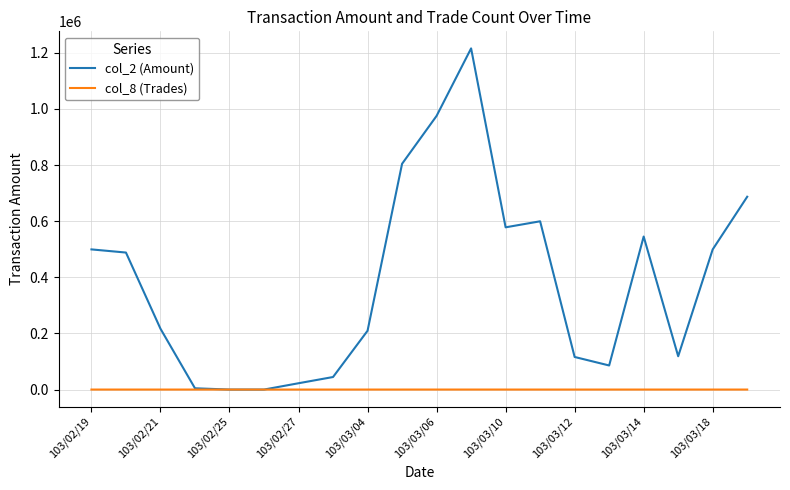

Which series has the largest range (max minus min)?

col_2 (Amount)